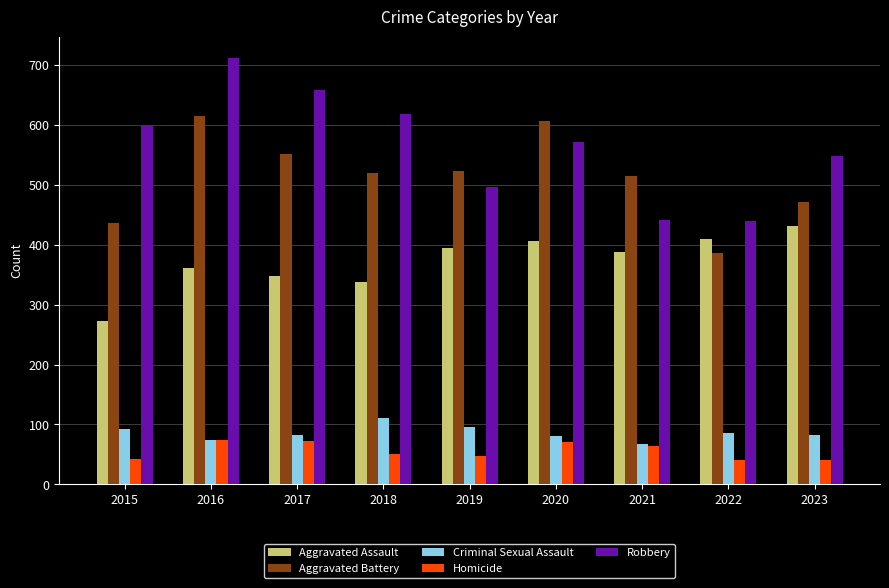

What is the lowest value of the Aggravated Assault series?

272